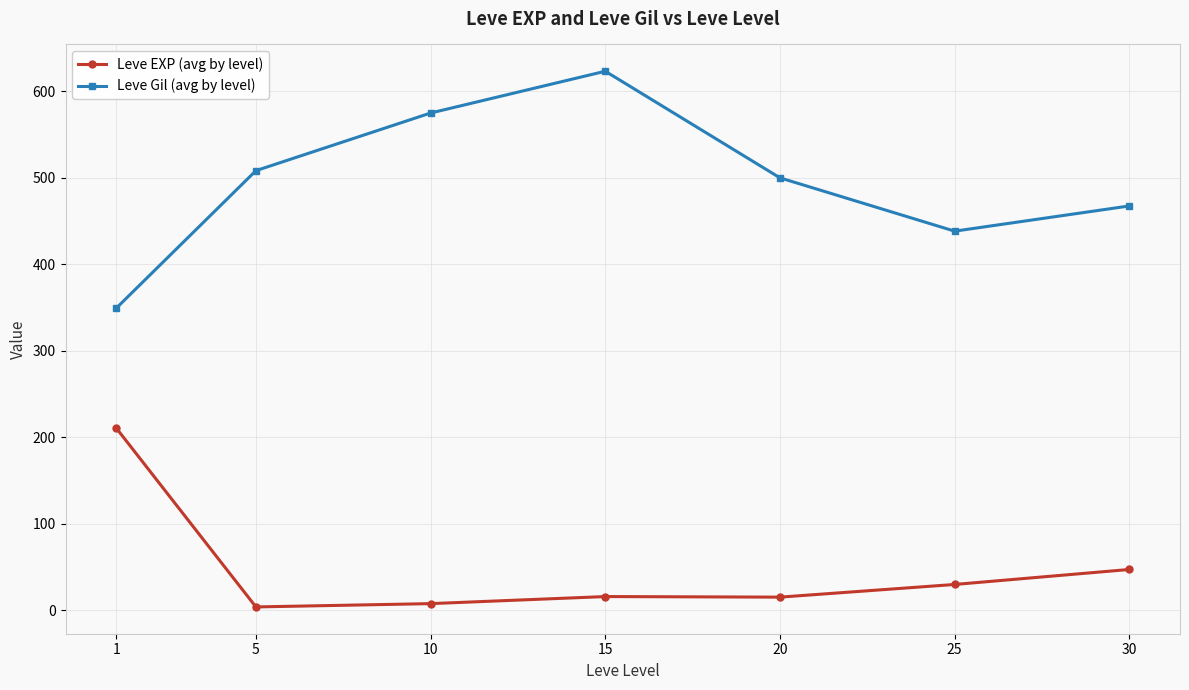

What is the spread (max minus min) of values at 20?

485.0